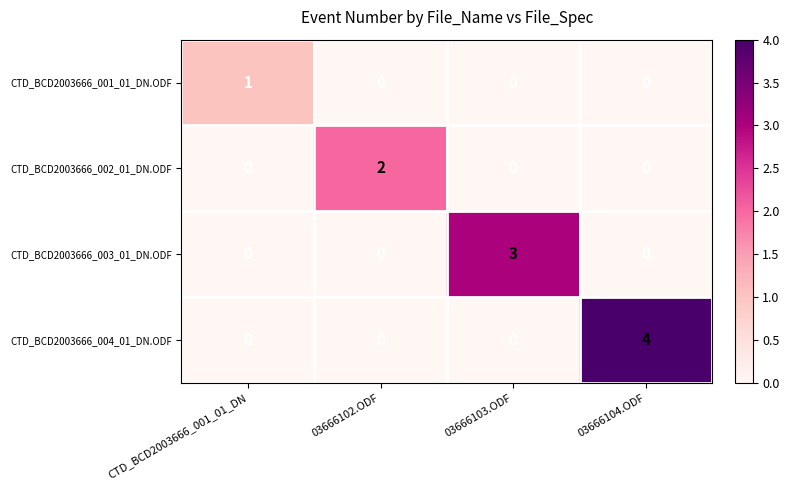

Reading left to right, transcribe all the data shown in this chart.

CTD_BCD2003666_001_01_DN.ODF: CTD_BCD2003666_001_01_DN=1	03666102.ODF=0	03666103.ODF=0	03666104.ODF=0
CTD_BCD2003666_002_01_DN.ODF: CTD_BCD2003666_001_01_DN=0	03666102.ODF=2	03666103.ODF=0	03666104.ODF=0
CTD_BCD2003666_003_01_DN.ODF: CTD_BCD2003666_001_01_DN=0	03666102.ODF=0	03666103.ODF=3	03666104.ODF=0
CTD_BCD2003666_004_01_DN.ODF: CTD_BCD2003666_001_01_DN=0	03666102.ODF=0	03666103.ODF=0	03666104.ODF=4